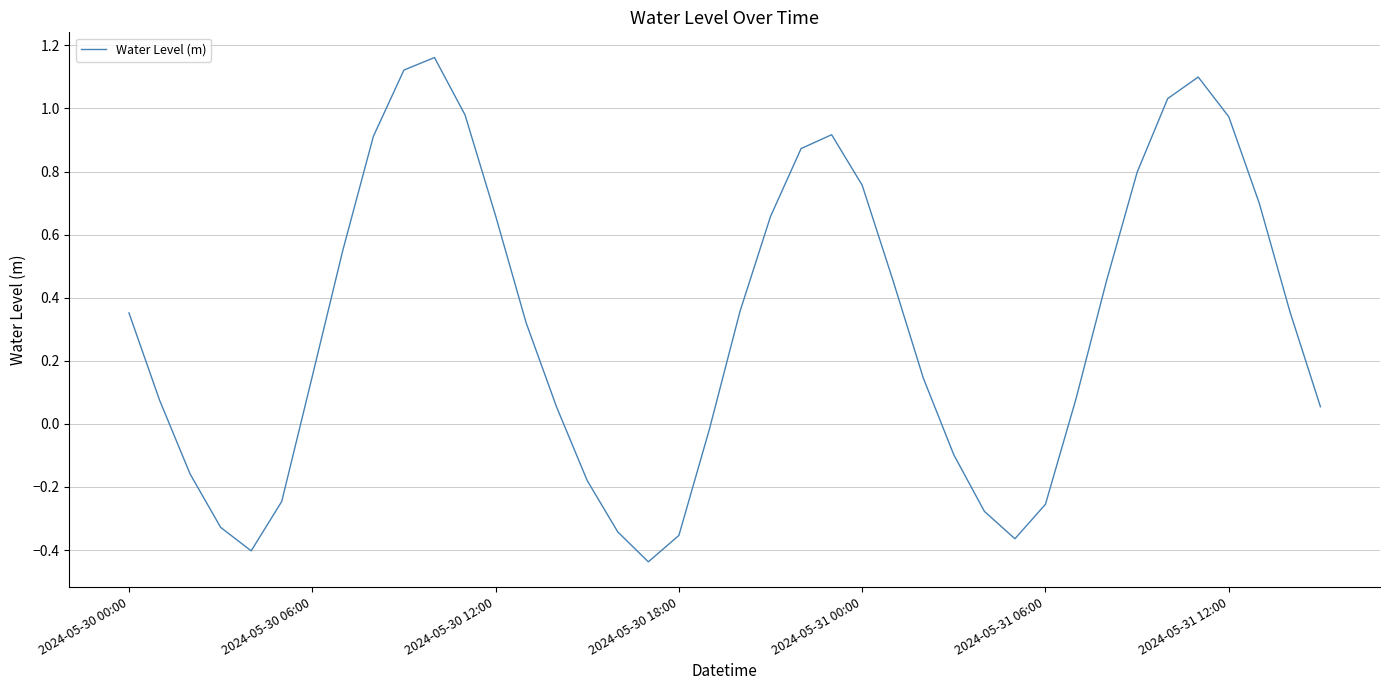

What is the difference between the maximum and minimum values?

1.6